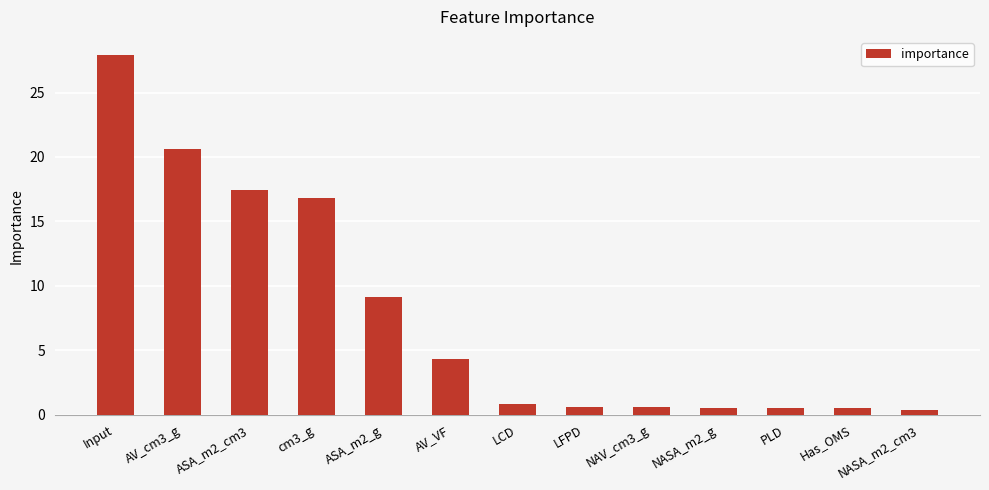

Are the bars grouped side by side (vs. stacked)?

No